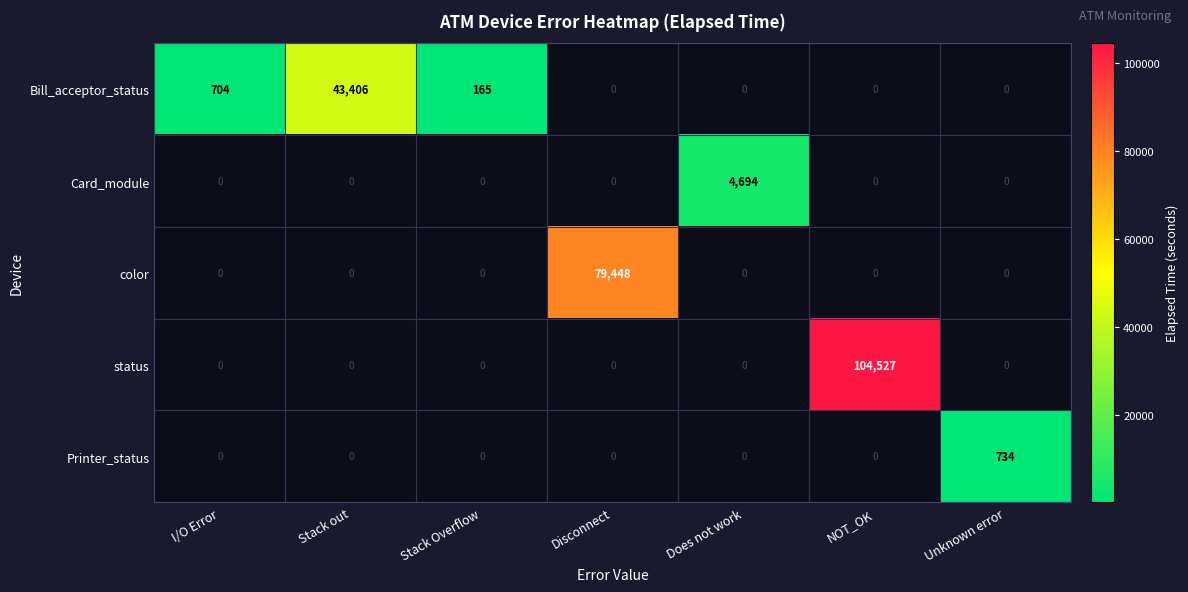

Is it true that Card_module equals 4694 at Does not work?

True